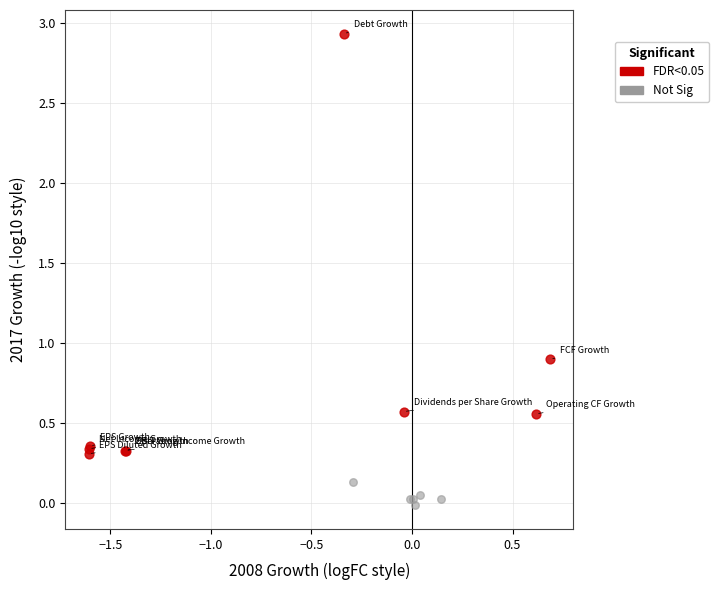

Which series reaches the maximum Y coordinate?

FDR<0.05